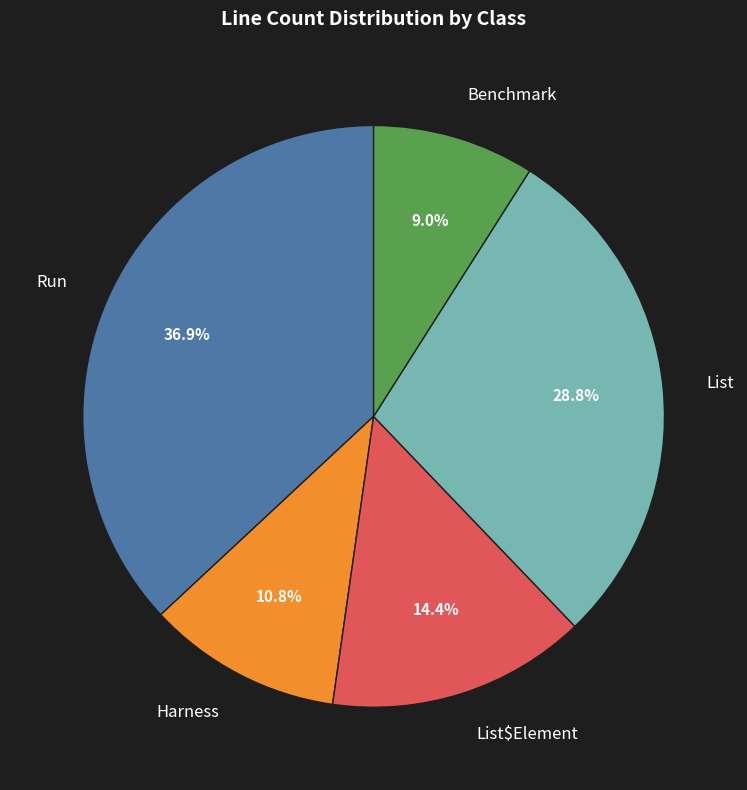

Count the number of slices in the pie.

5